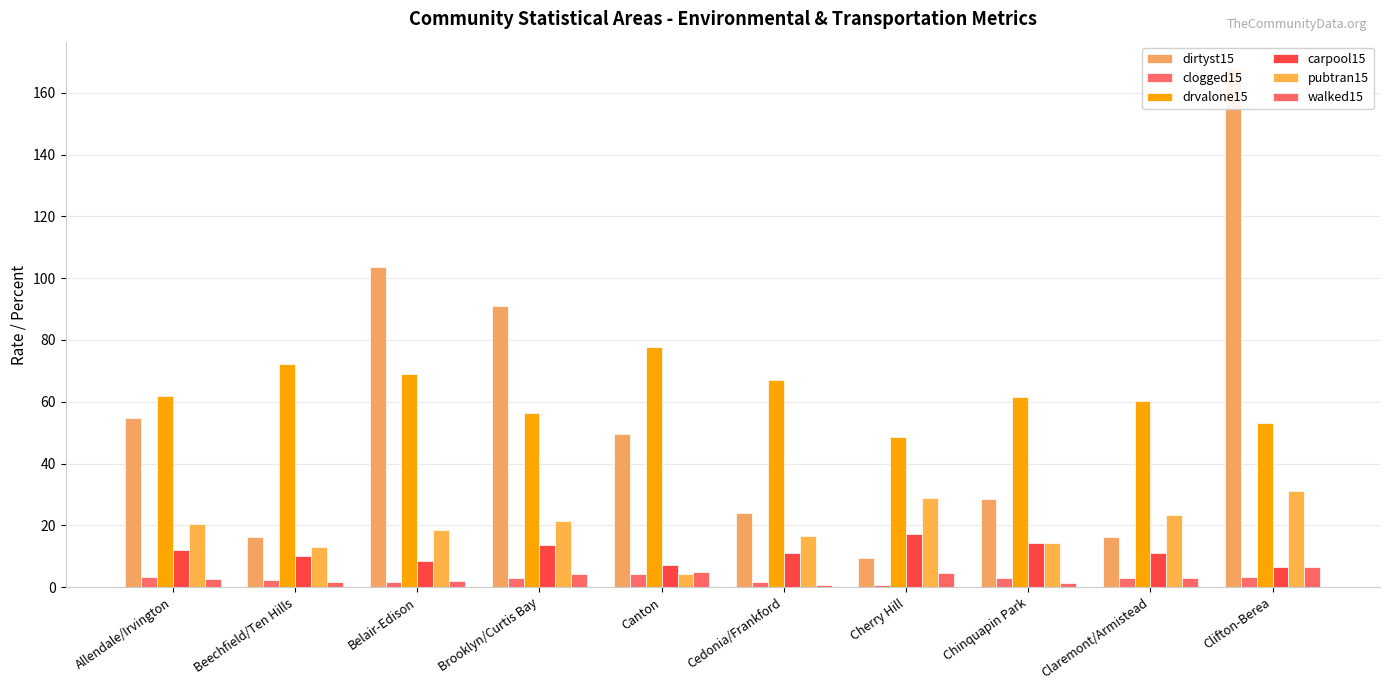

At which label is carpool15 closest to 11?

Cedonia/Frankford